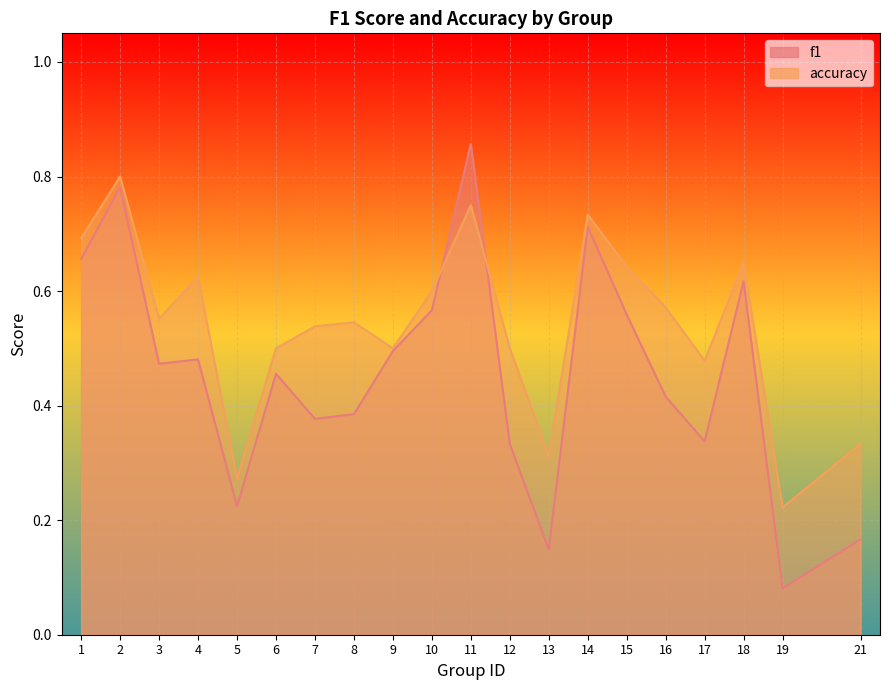

What is the difference between the highest and lowest values at 15?

0.1